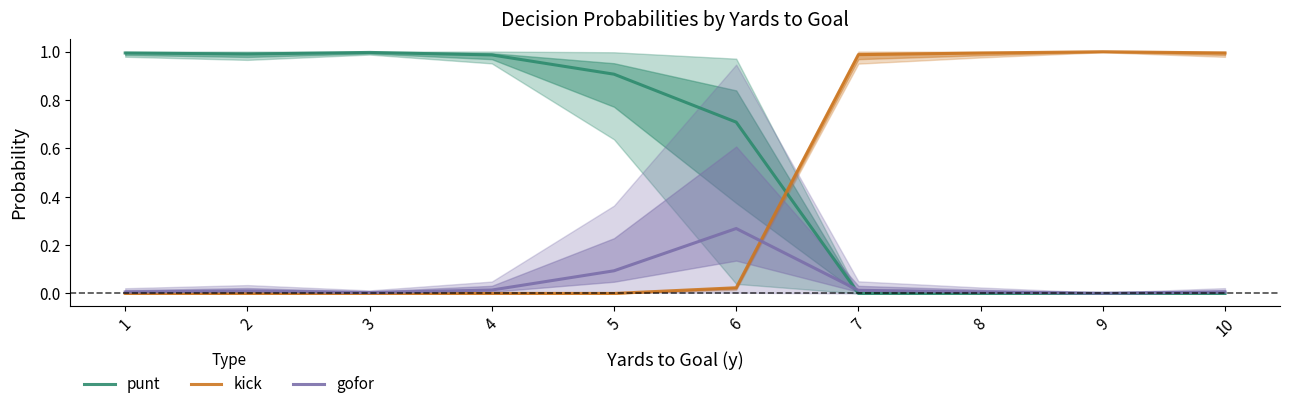

List the series in order of their peak value, highest first.

kick, punt, gofor